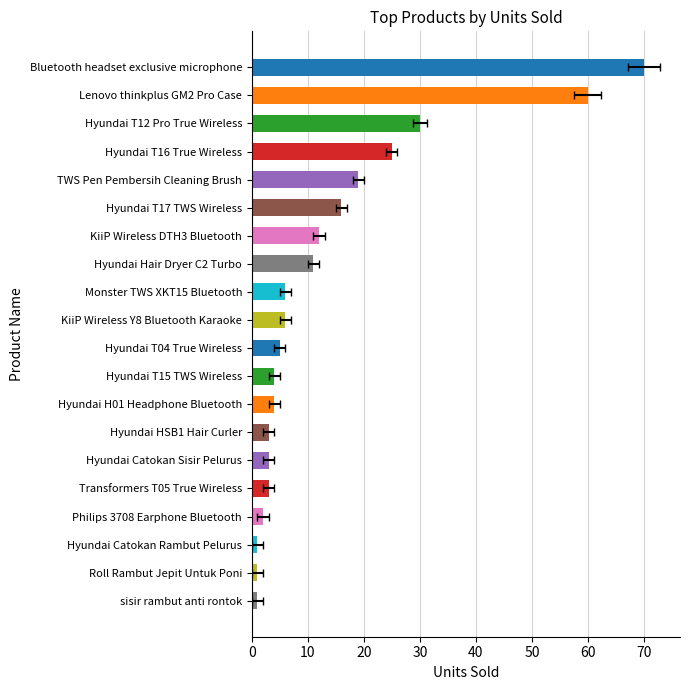

Which has a higher value, Hyundai T16 True Wireless or TWS Pen Pembersih Cleaning Brush?

Hyundai T16 True Wireless